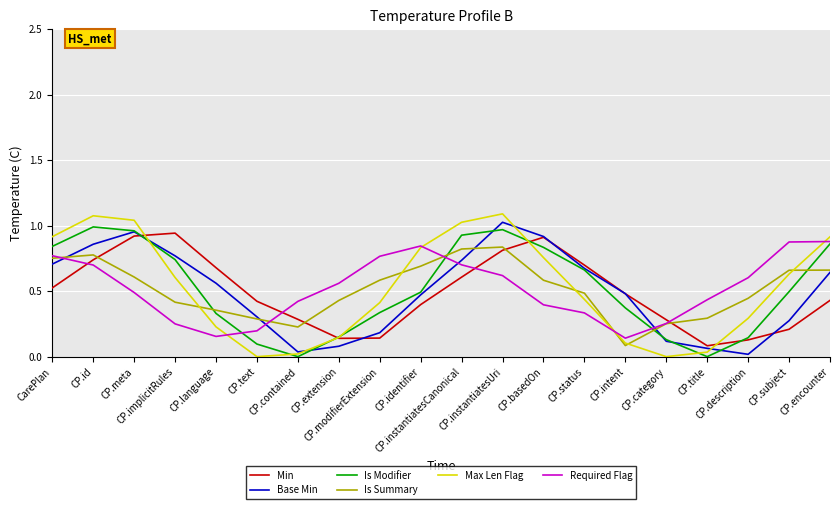

Which series has the widest spread of values?

Max Len Flag